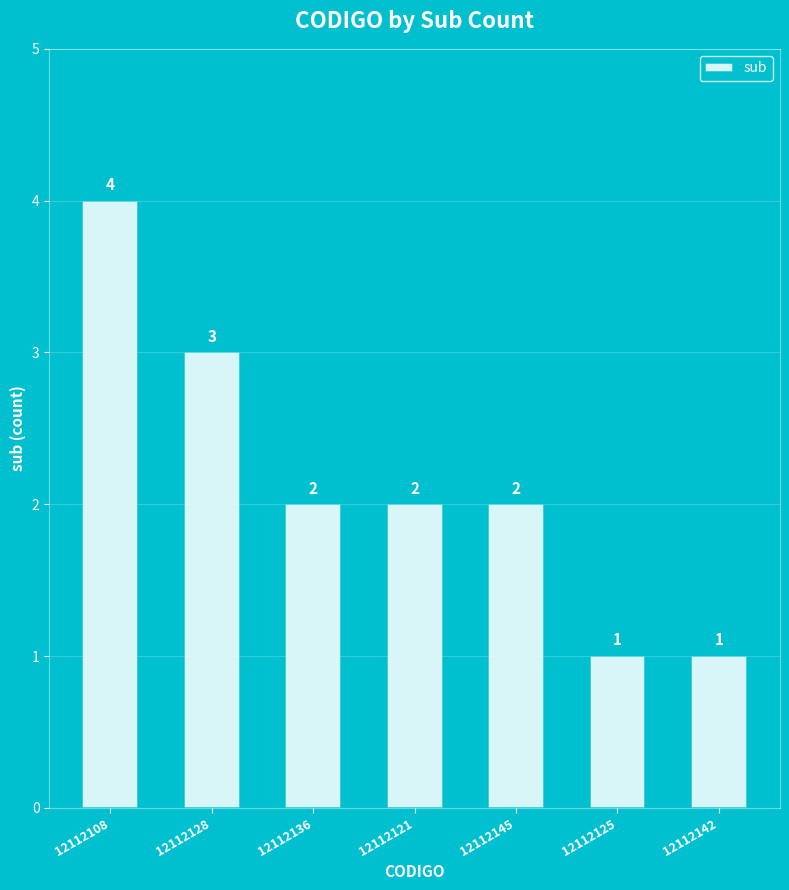

What value does the data have at 12112128?

3